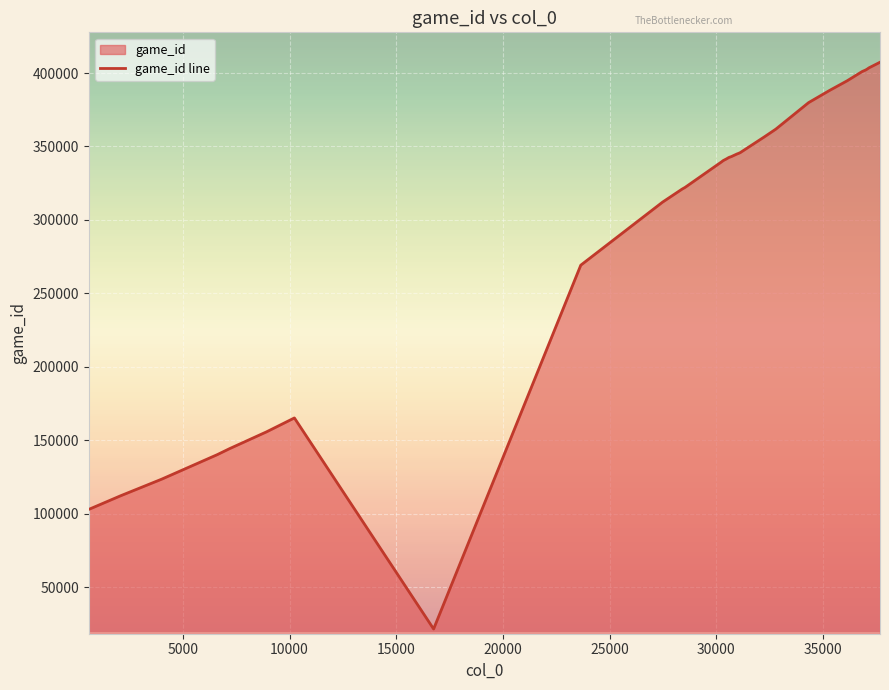

What is the smallest value displayed?

21480